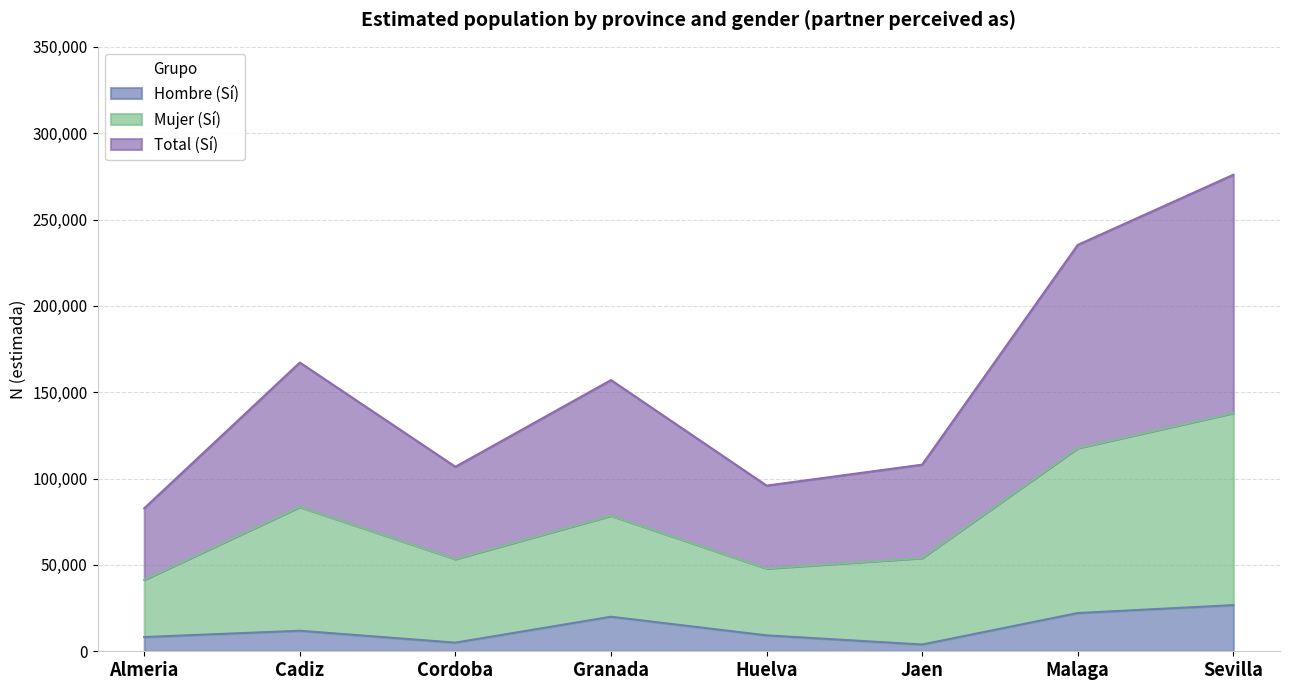

What position from the right is Jaen?

3